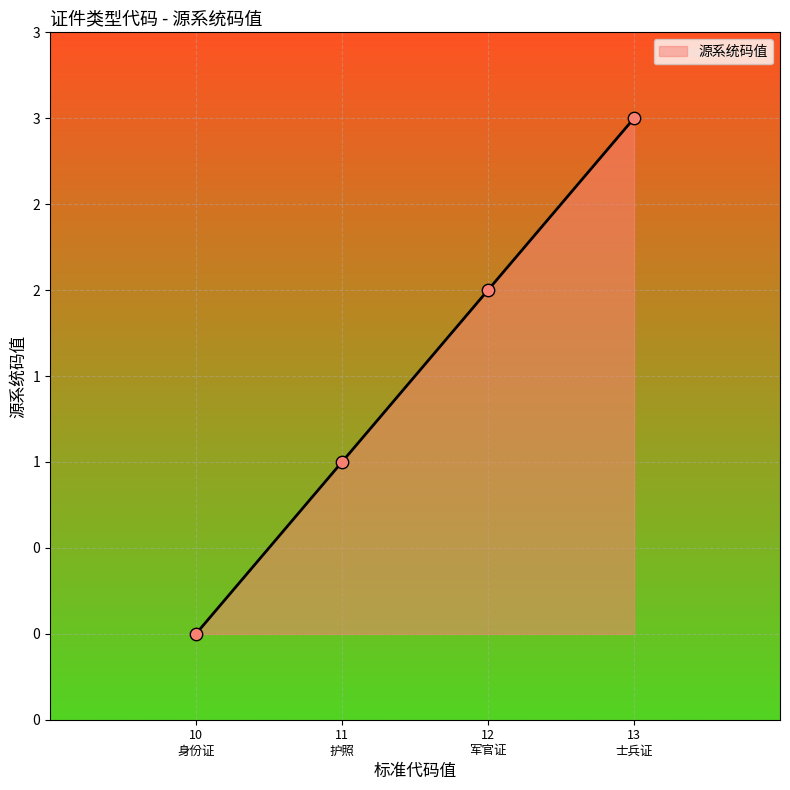

Which has a higher value, 12 军官证 or 13 士兵证?

13 士兵证